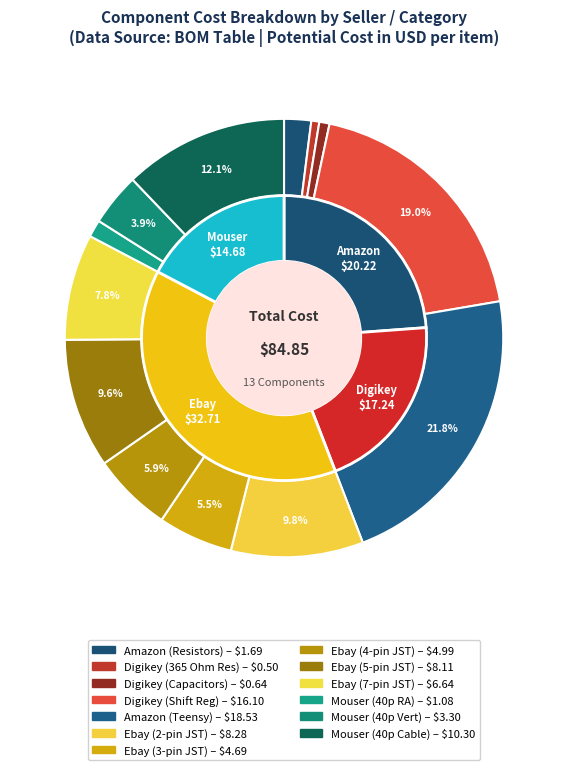

How many segments does this pie chart have?

13